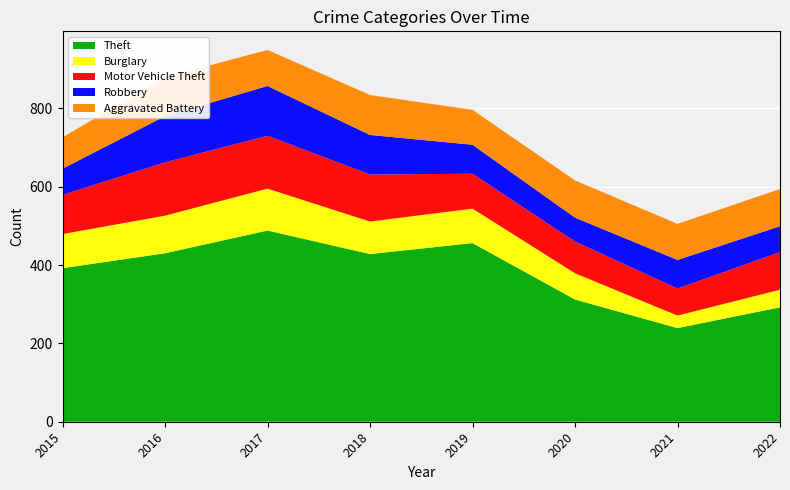

Reading right to left, transcribe all the data shown in this chart.

Theft: 292	239	312	456	428	488	430	392
Burglary: 45	32	67	88	83	107	96	87
Motor Vehicle Theft: 96	69	81	89	120	135	136	100
Robbery: 66	73	61	74	101	127	118	67
Aggravated Battery: 95	92	95	89	102	92	99	80